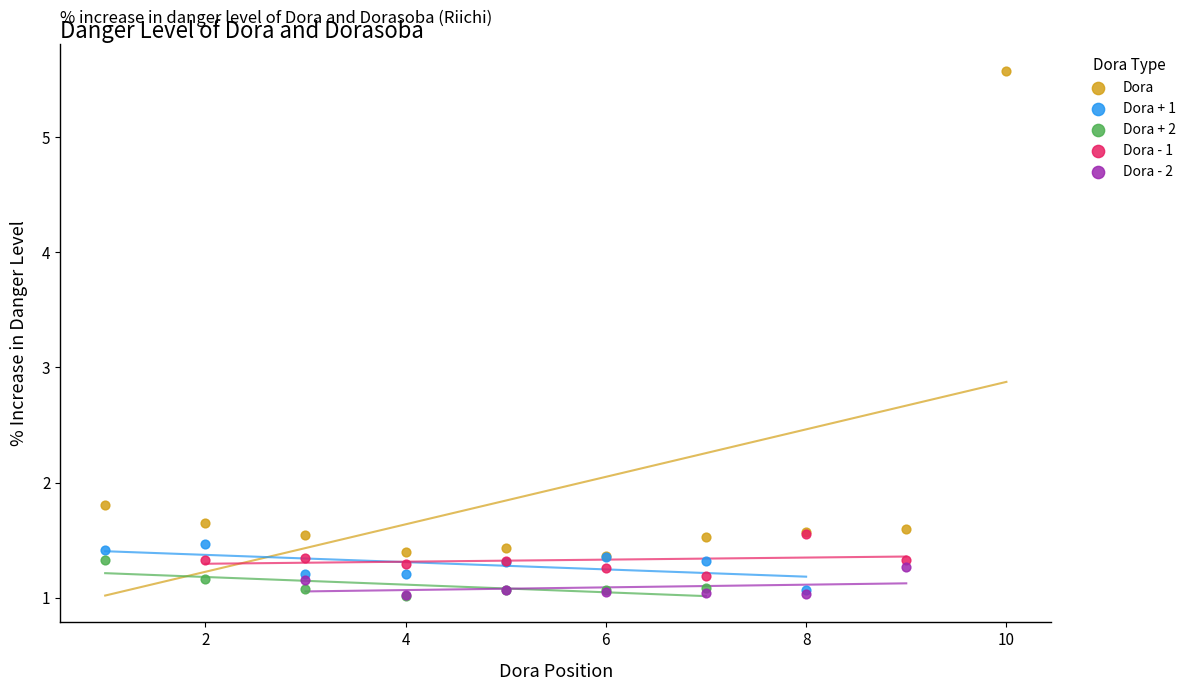

Which series has the widest spread of Y values?

Dora